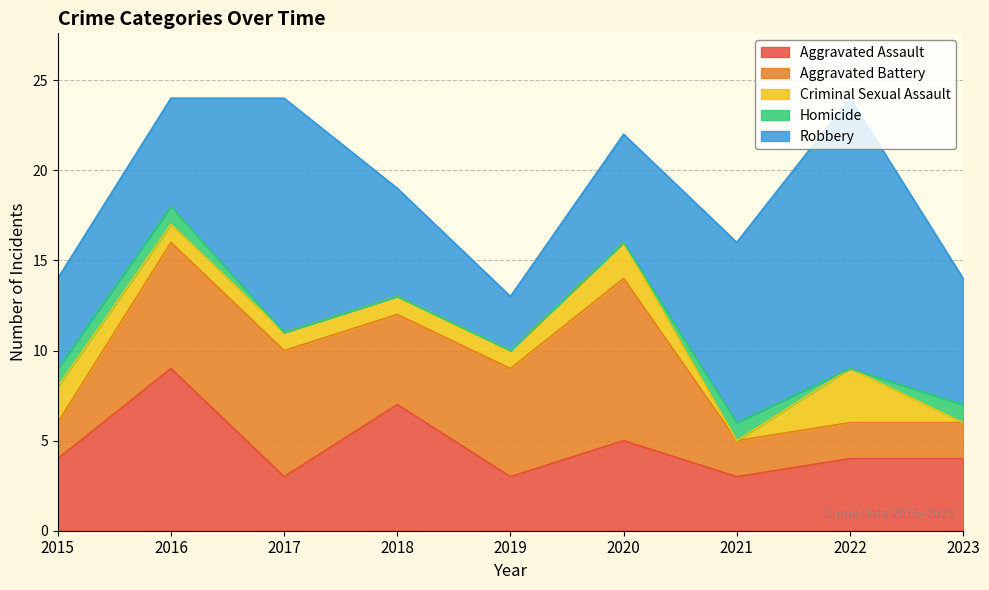

Rank the categories by Aggravated Battery value from lowest to highest.

2015, 2021, 2022, 2023, 2018, 2019, 2016, 2017, 2020